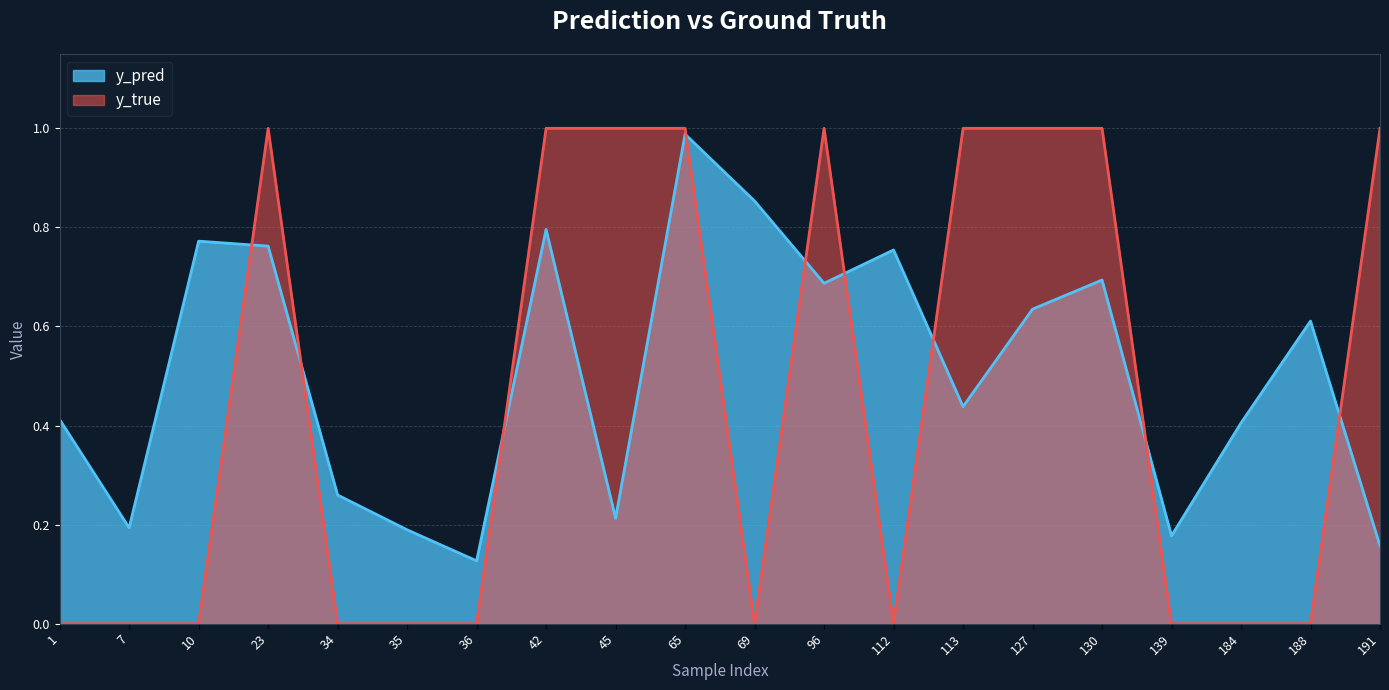

In y_pred, how many points are higher than both neighbors (excluding endpoints)?

6